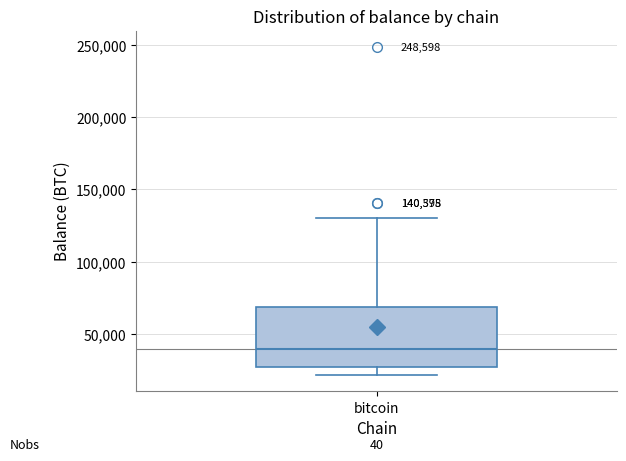

Read this box plot against the y-axis: the position of the median line, the range covered by the box, and the ends of both whiskers. The values are not printed on the chart, so give them approximately, as read against the axis.

median 40000, box 25000 to 70000, whiskers 20000 to 130000